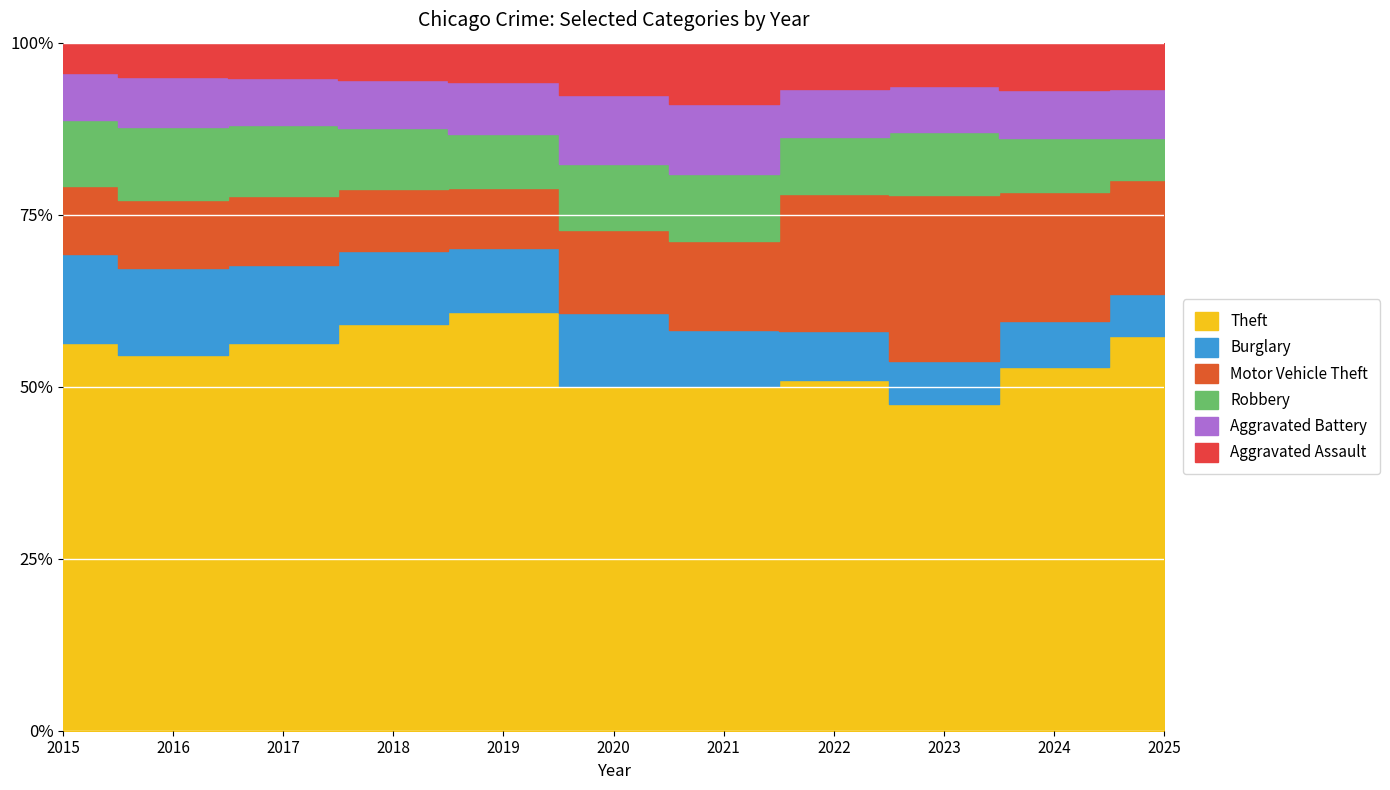

At 2019, list the series in order from smallest to largest.

Aggravated Assault, Aggravated Battery, Robbery, Motor Vehicle Theft, Burglary, Theft